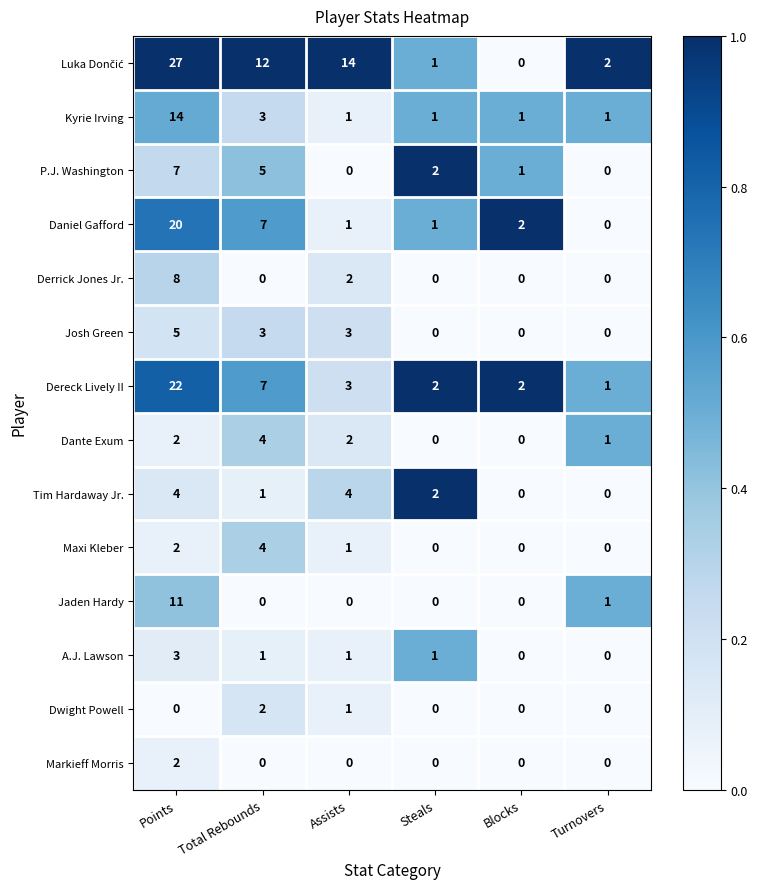

Which category has the highest value across all series?

Points